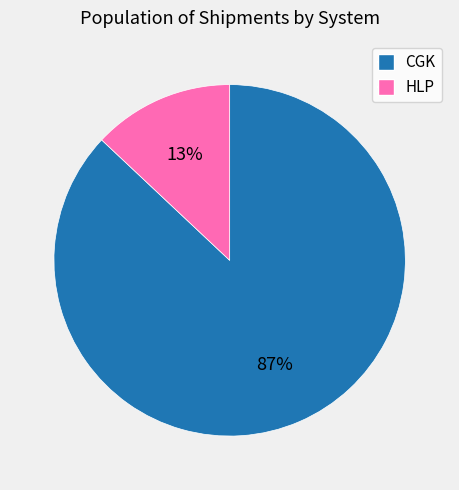

Between CGK and HLP, which is larger?

CGK